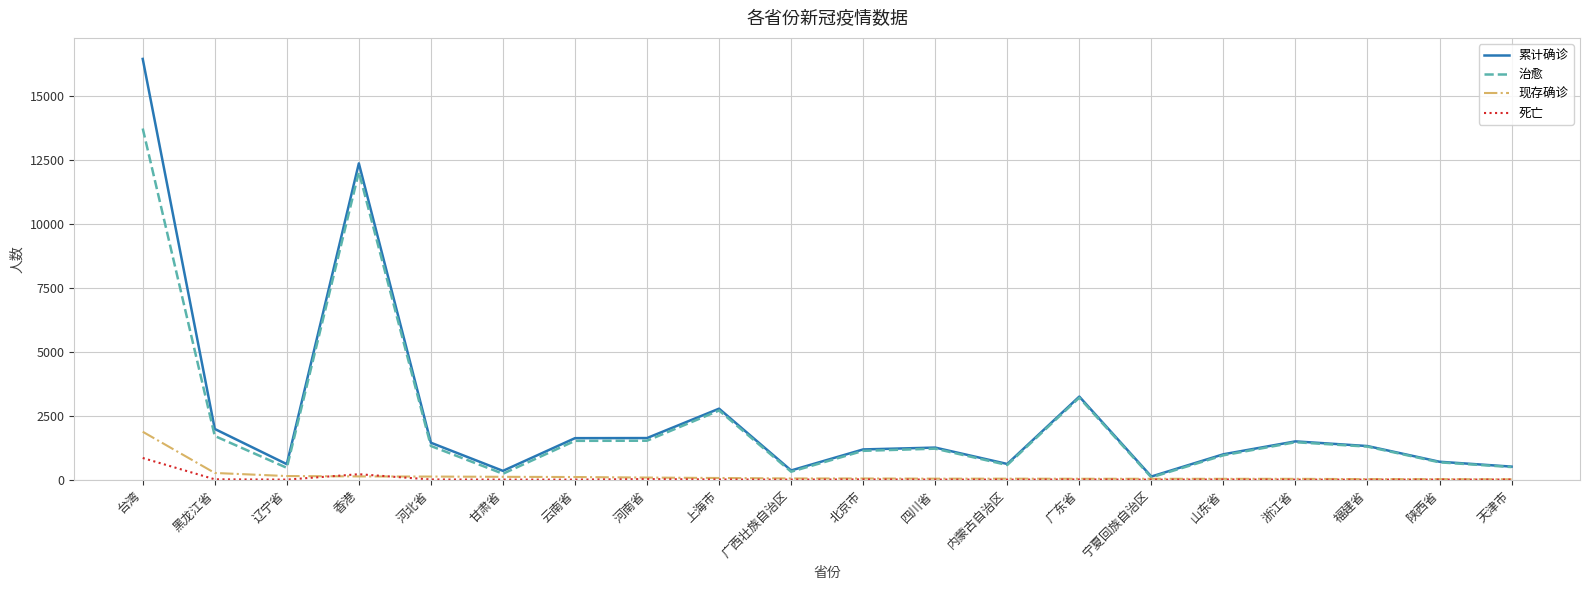

Where is 死亡 nearest to the value 424?

香港